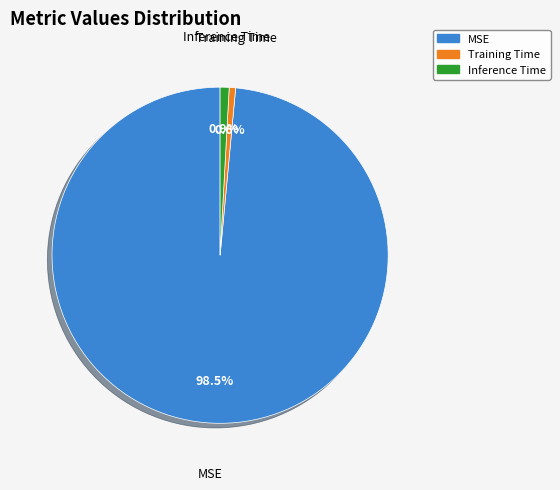

Which slice is the largest?

MSE